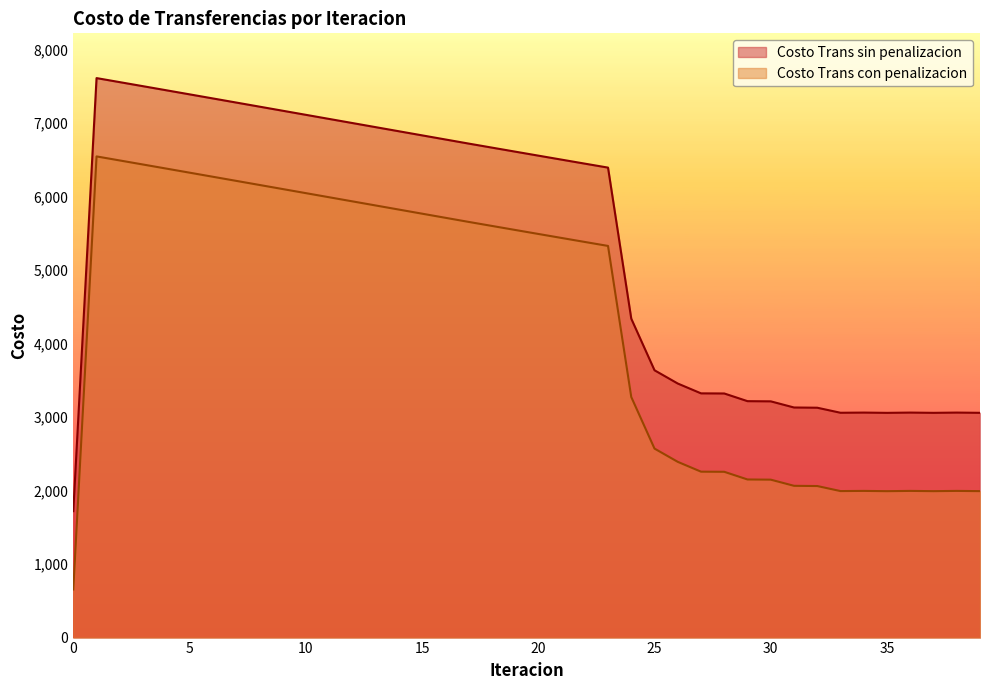

What is the approximate value of Costo Trans con penalizacion at 11?

5990.1